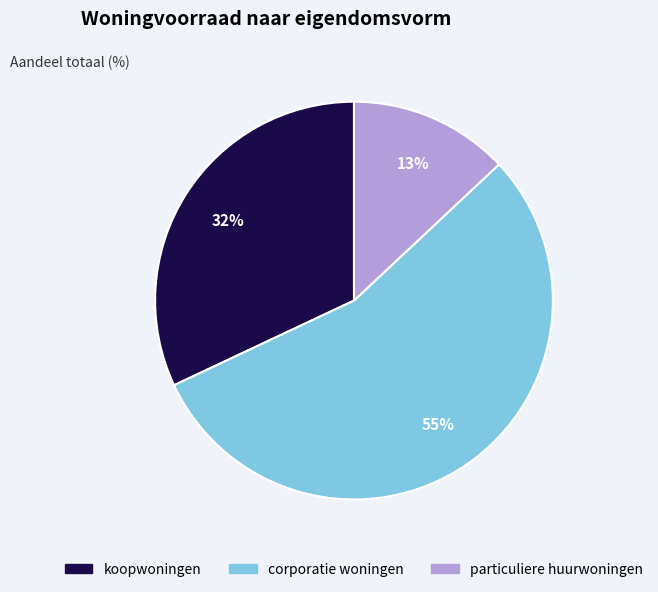

Rank the categories by value from lowest to highest.

particuliere huurwoningen, koopwoningen, corporatie woningen